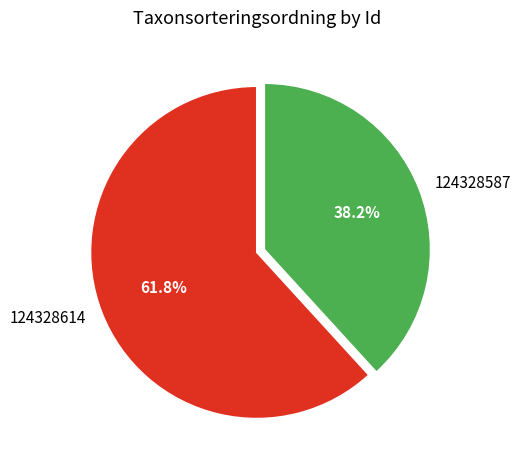

Count the number of slices in the pie.

2